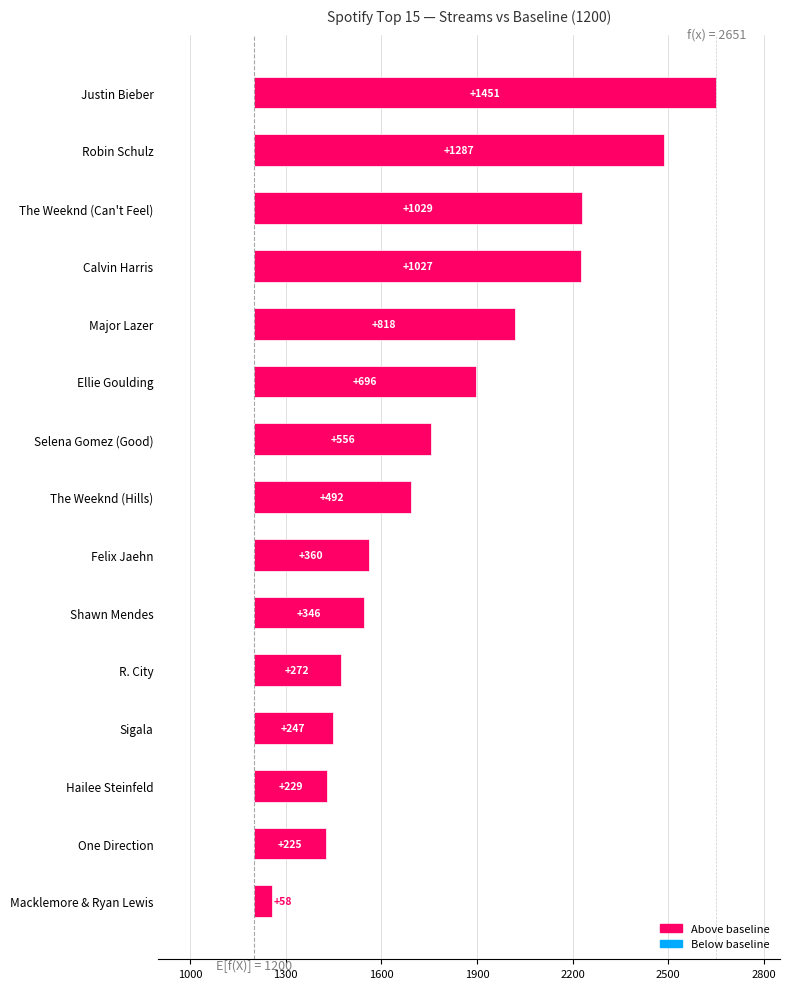

Read the value at 12, to the nearest 10.

1430